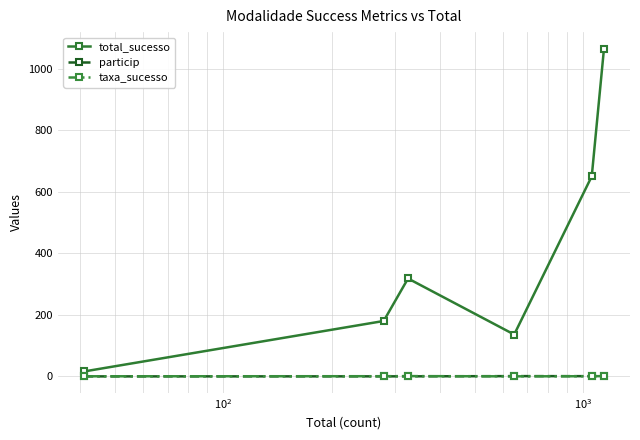

True or false: particip and total_sucesso cross at least once.

False